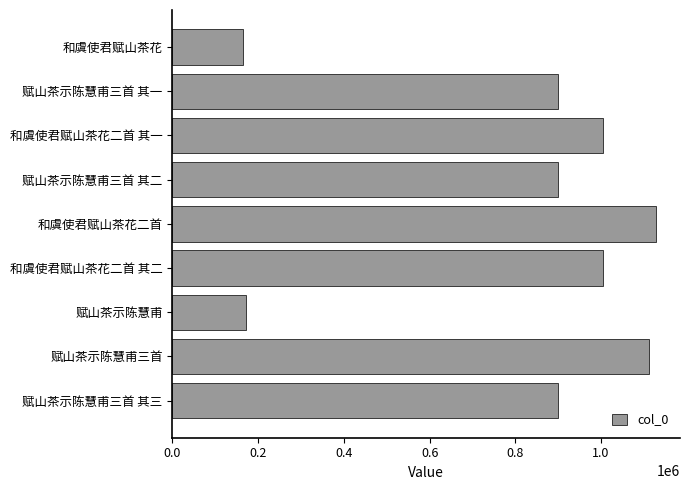

Is it true that the value at 赋山茶示陈慧甫三首 其三 is 899385?

True